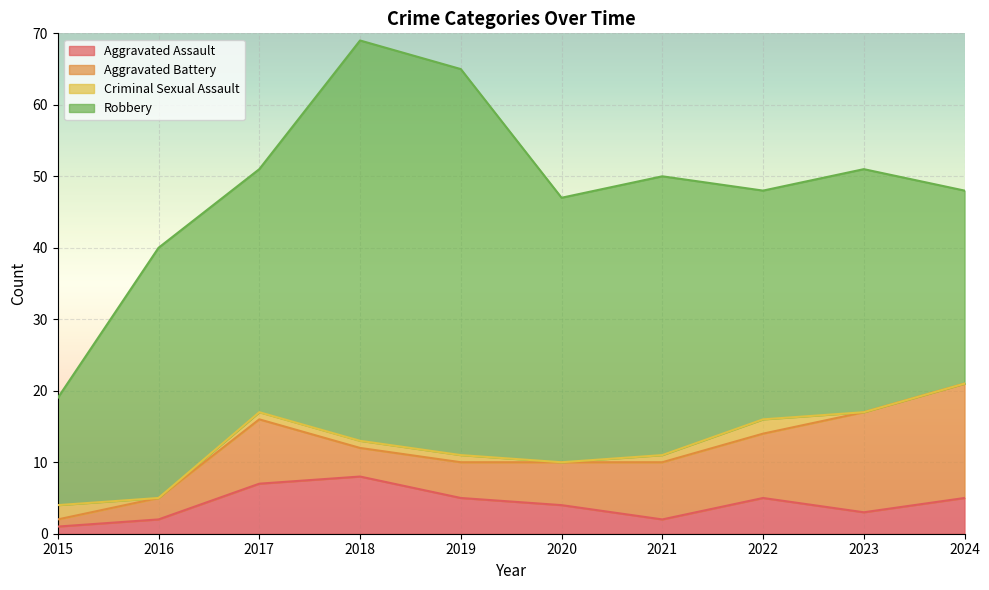

Reading left to right, transcribe all the data shown in this chart.

Aggravated Assault: 1	2	7	8	5	4	2	5	3	5
Aggravated Battery: 1	3	9	4	5	6	8	9	14	16
Criminal Sexual Assault: 2	0	1	1	1	0	1	2	0	0
Robbery: 15	35	34	56	54	37	39	32	34	27